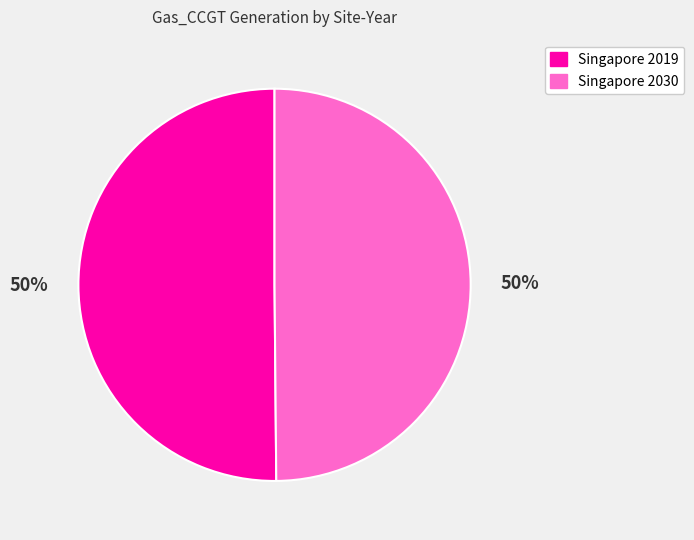

What is the ratio of the value at Singapore 2019 to the value at Singapore 2030?

1.0